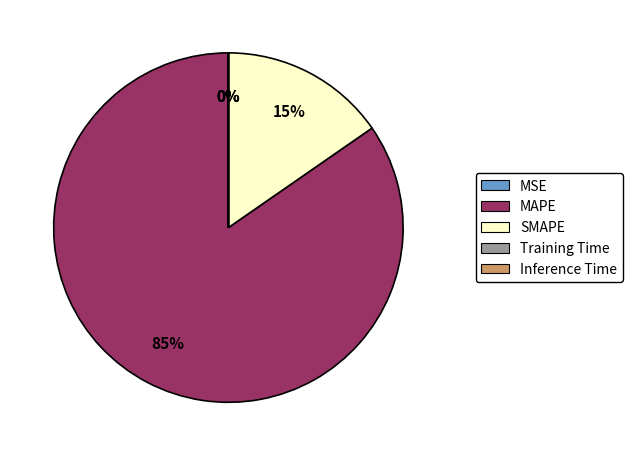

True or false: MAPE accounts for 85% of the total.

True